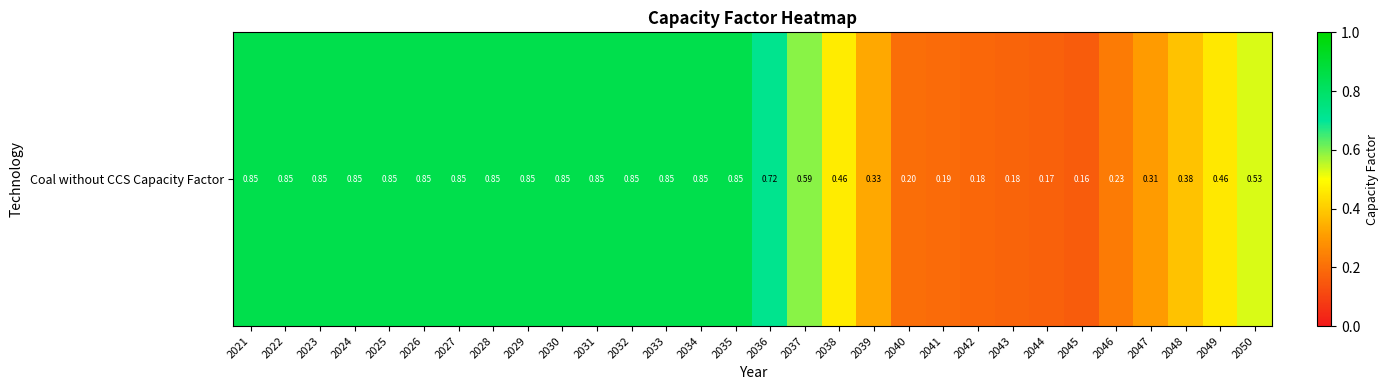

Reading left to right, transcribe all the data shown in this chart.

0.8	0.8	0.8	0.8	0.8	0.8	0.8	0.8	0.8	0.8	0.8	0.8	0.8	0.8	0.8	0.7	0.6	0.5	0.3	0.2	0.2	0.2	0.2	0.2	0.2	0.2	0.3	0.4	0.5	0.5